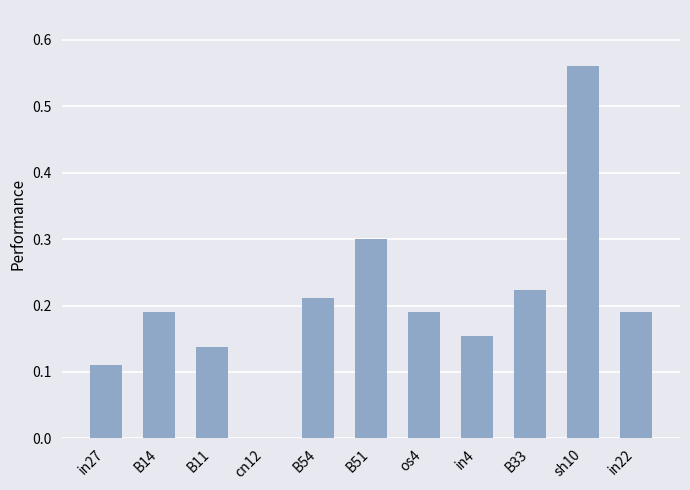

How many values are above zero?

10